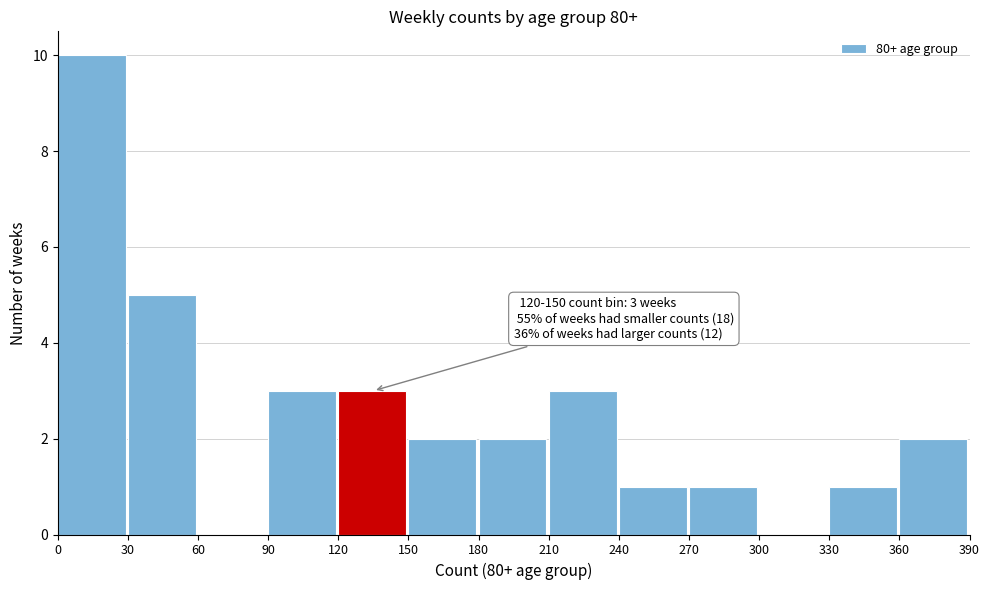

Which range on the x-axis has the tallest bar?

0 to 30